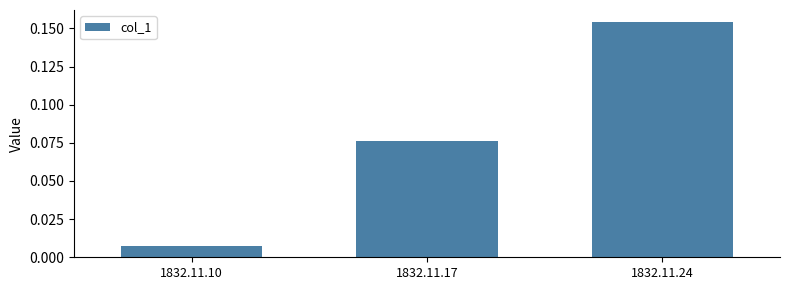

Rank the categories by value from lowest to highest.

1832.11.10, 1832.11.17, 1832.11.24